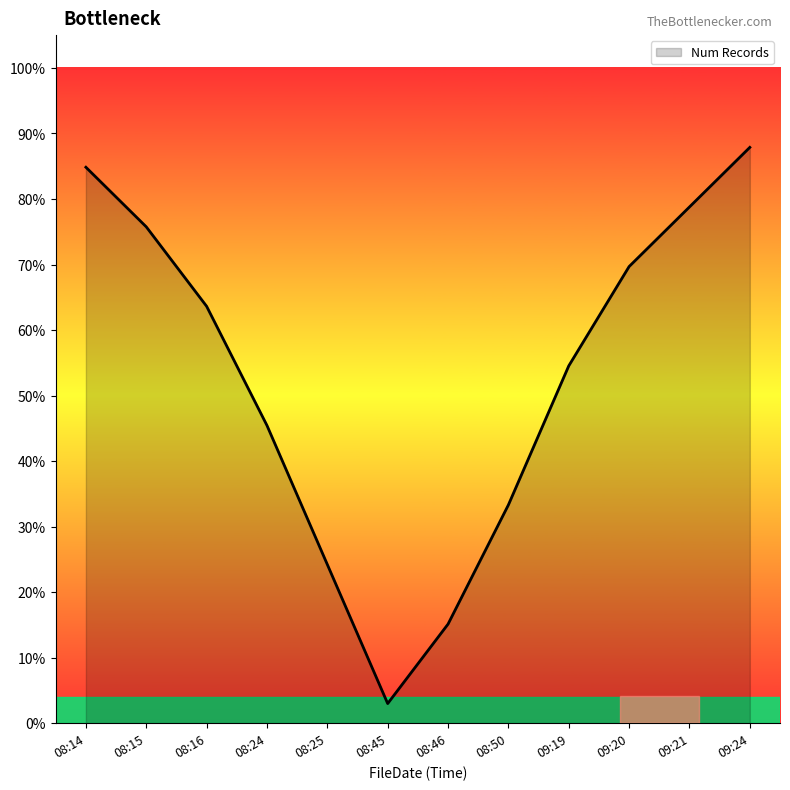

Rank the categories by value from lowest to highest.

08:45, 08:46, 08:25, 08:50, 08:24, 09:19, 08:16, 09:20, 08:15, 09:21, 08:14, 09:24